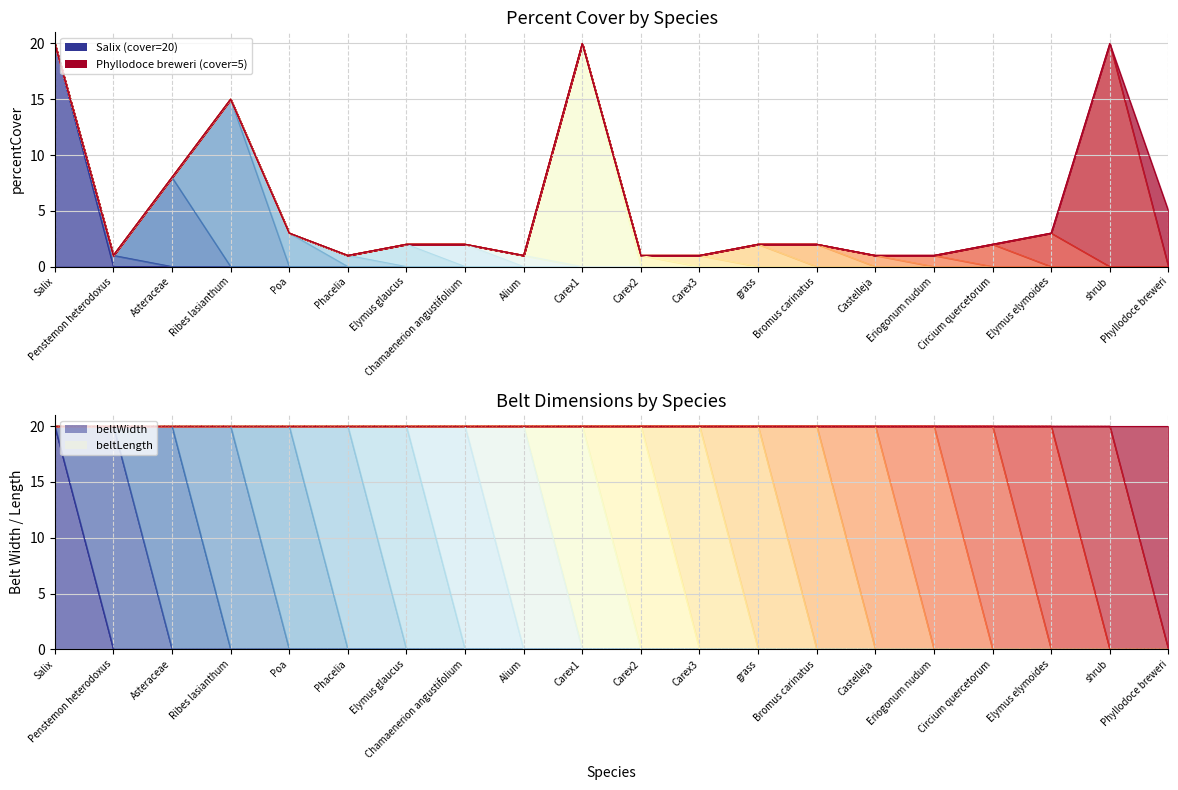

True or false: beltWidth and percentCover intersect in this chart.

False